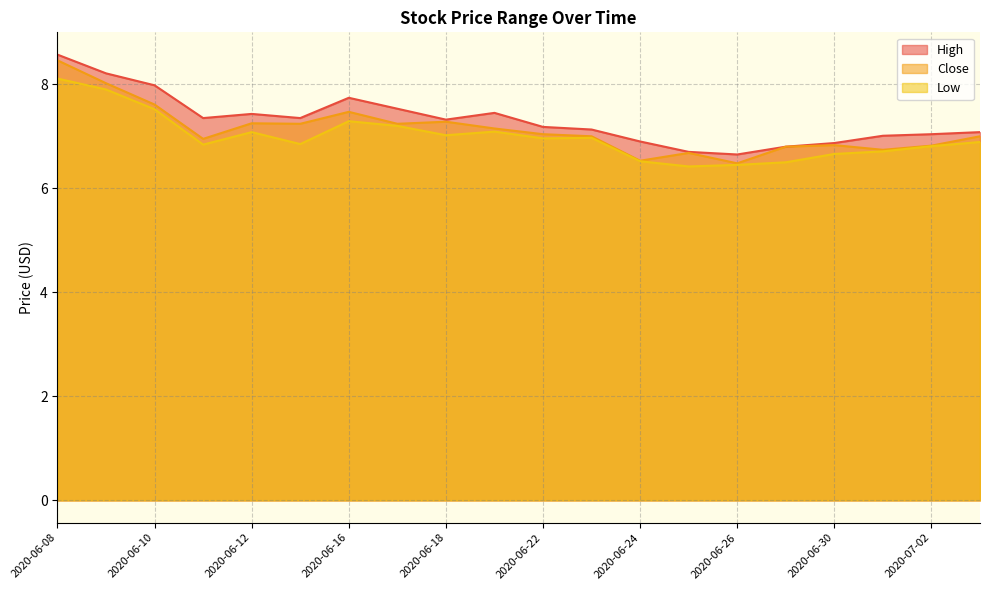

How many lines are shown in the chart?

3